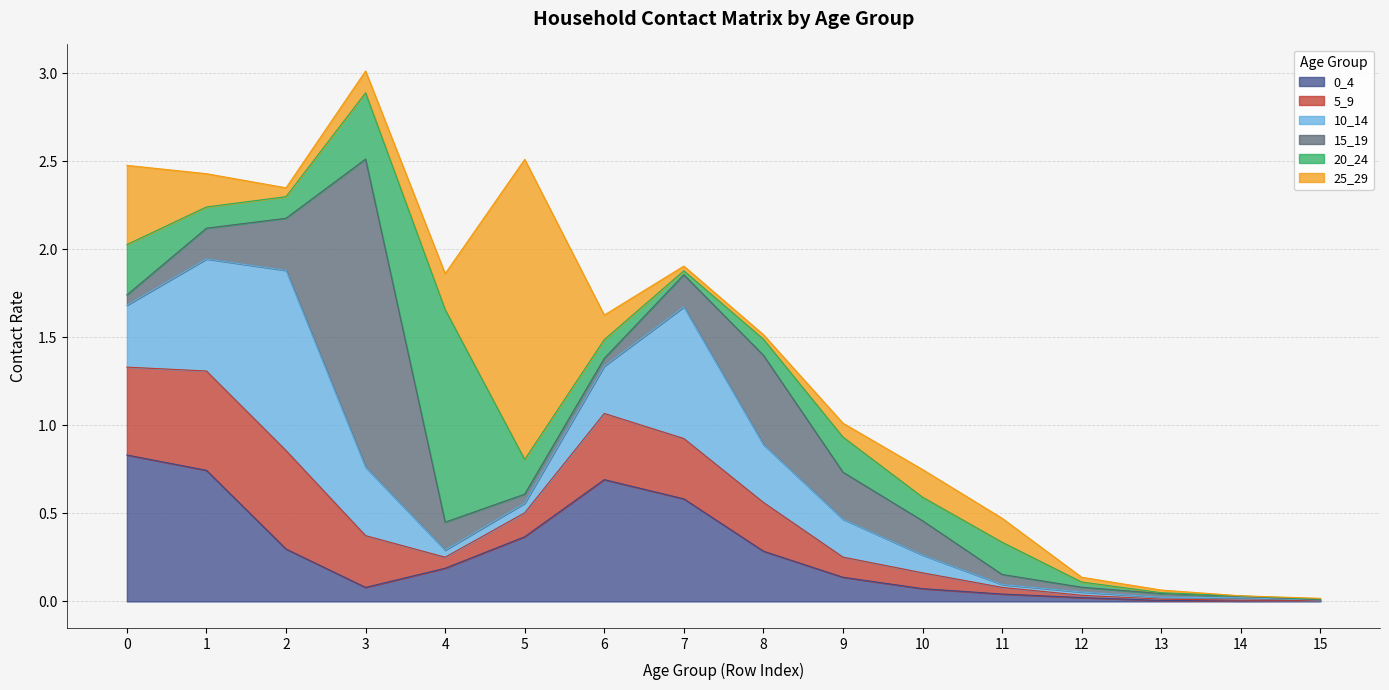

Where is 10_14 nearest to the value 0?

15